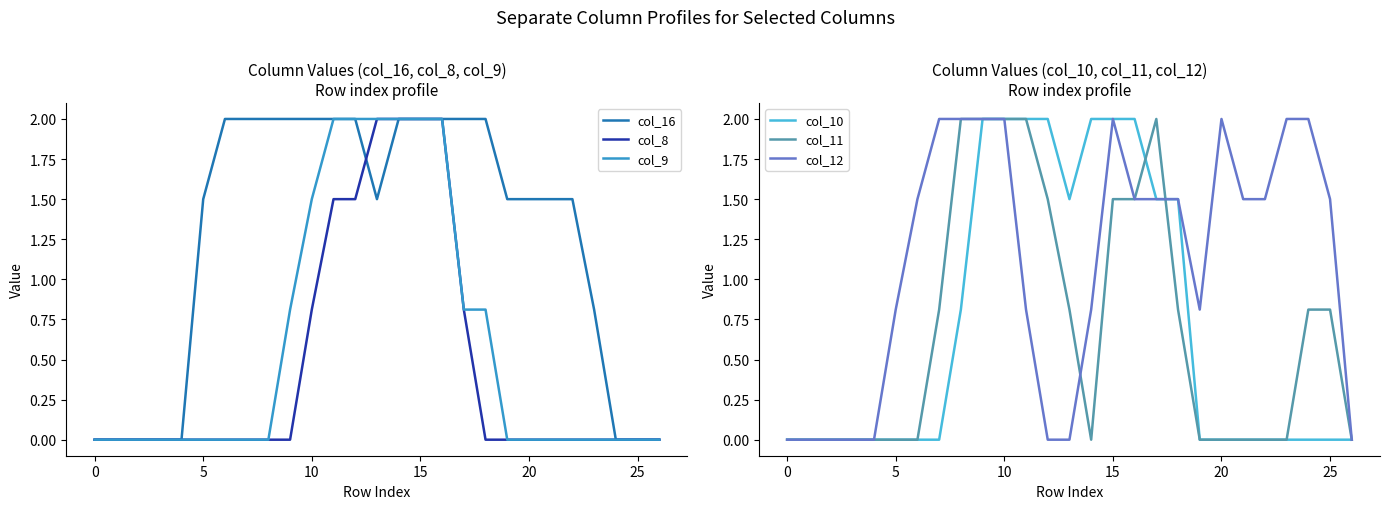

In col_11, how many points are lower than both neighbors (excluding endpoints)?

1